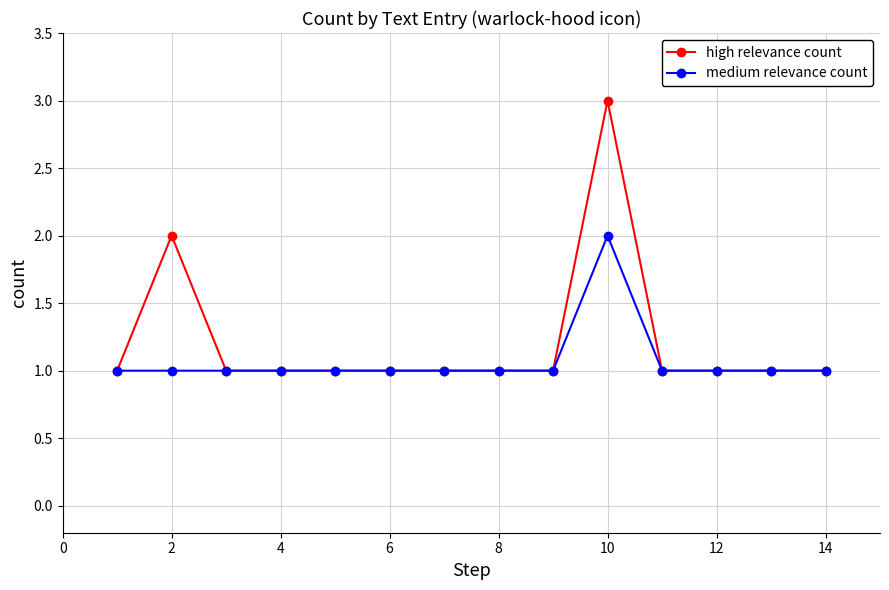

List the series in order of their peak value, lowest first.

medium relevance count, high relevance count